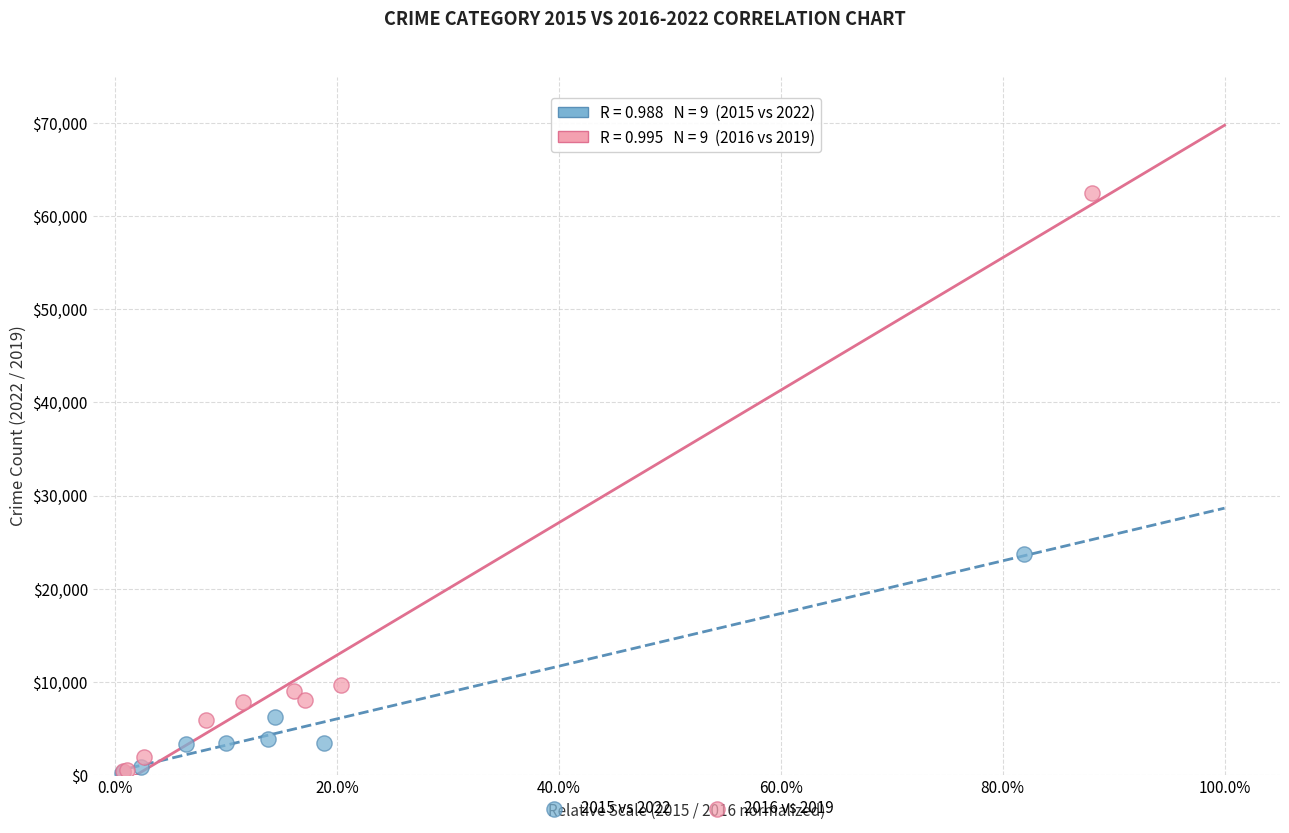

What are all the series names shown in the legend?

2015 vs 2022, 2016 vs 2019